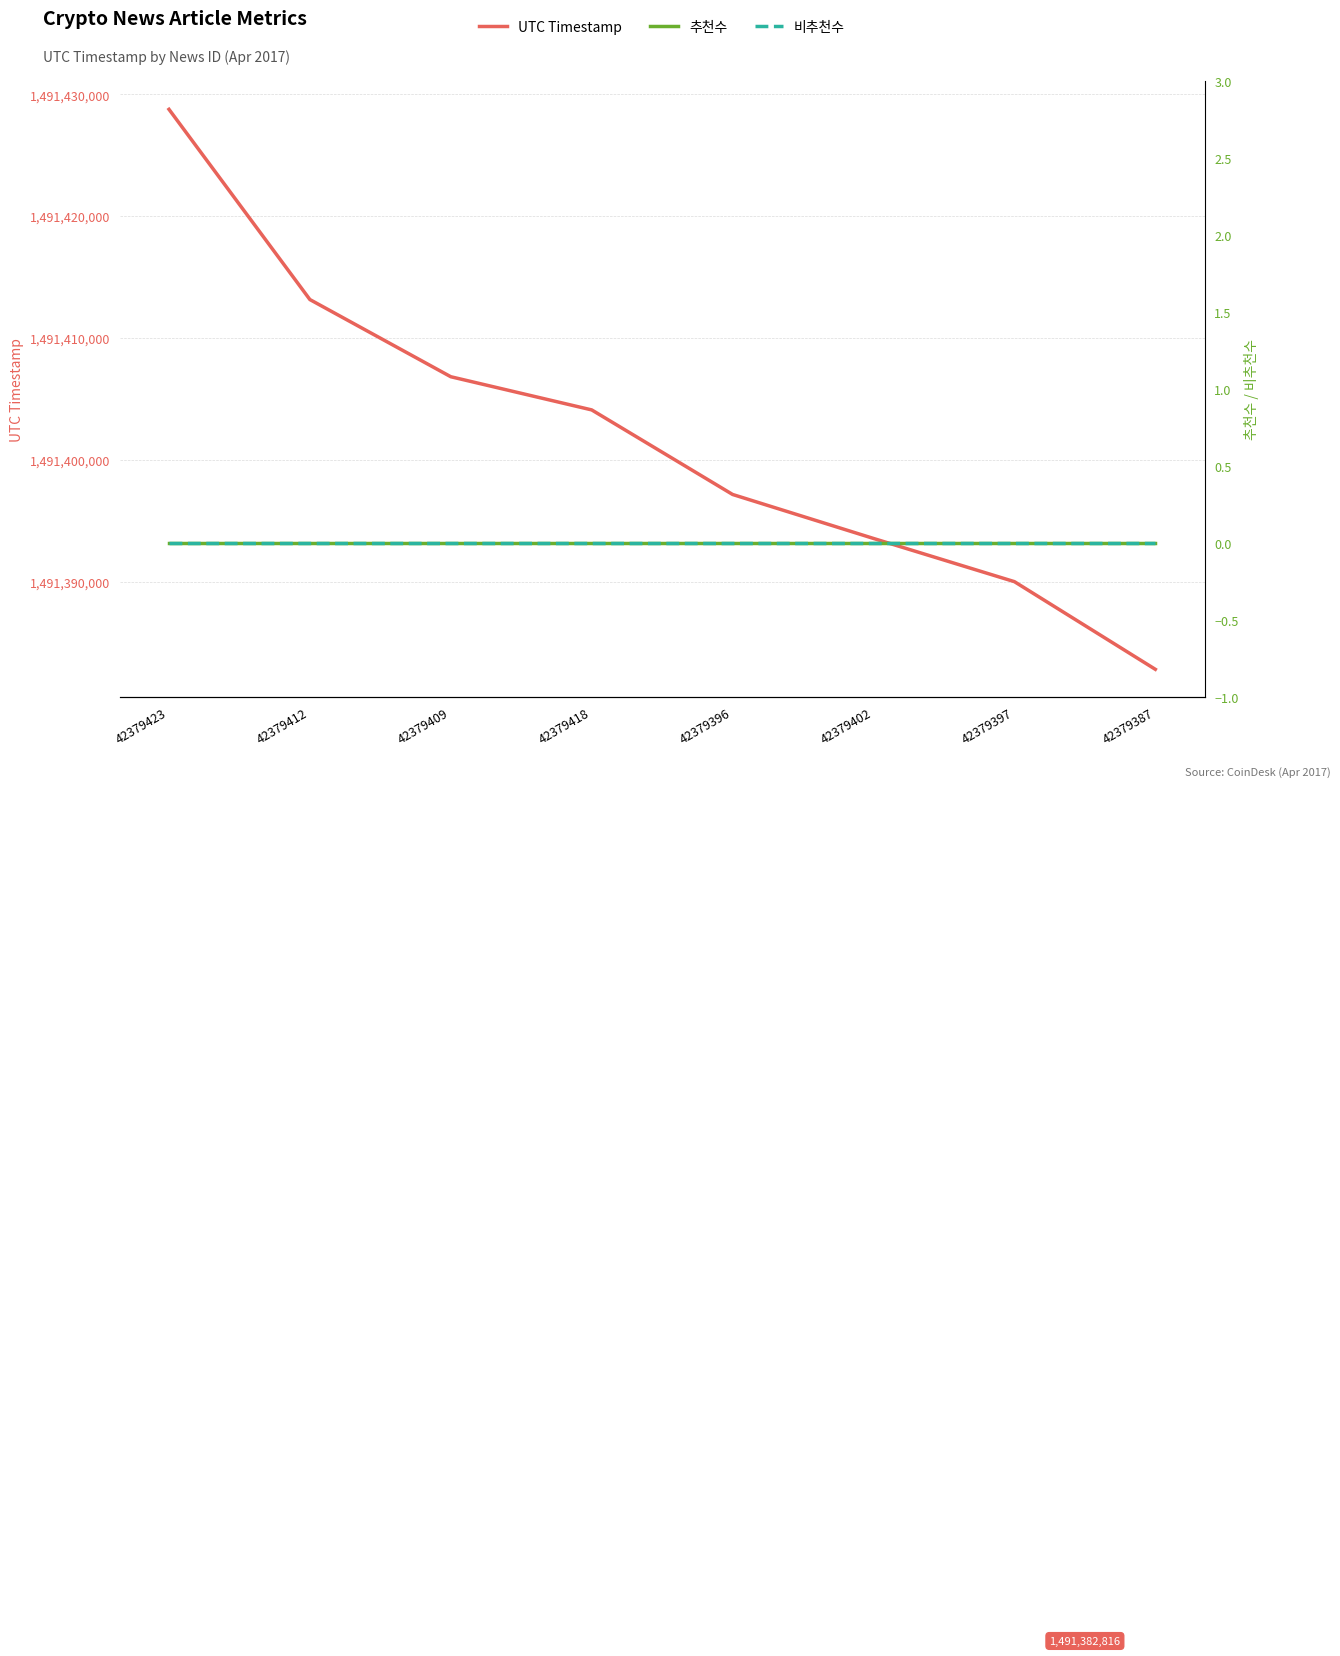

Which series has the widest spread of values?

UTC Timestamp